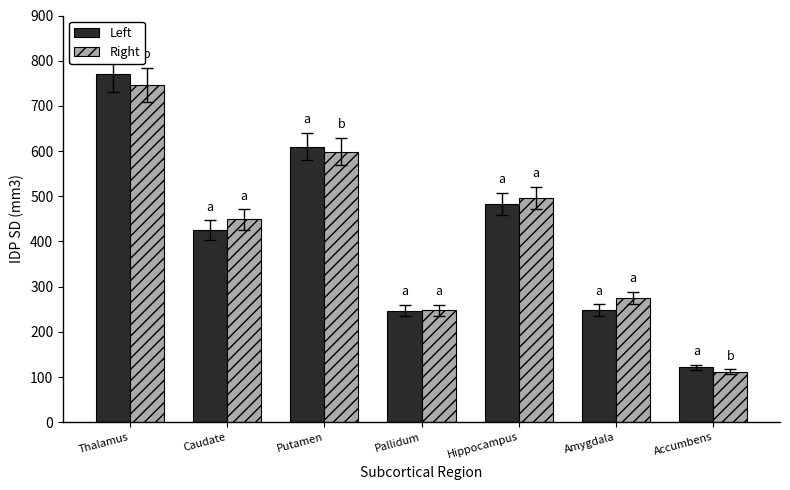

What is the label of the 4th bar from the right?

Pallidum